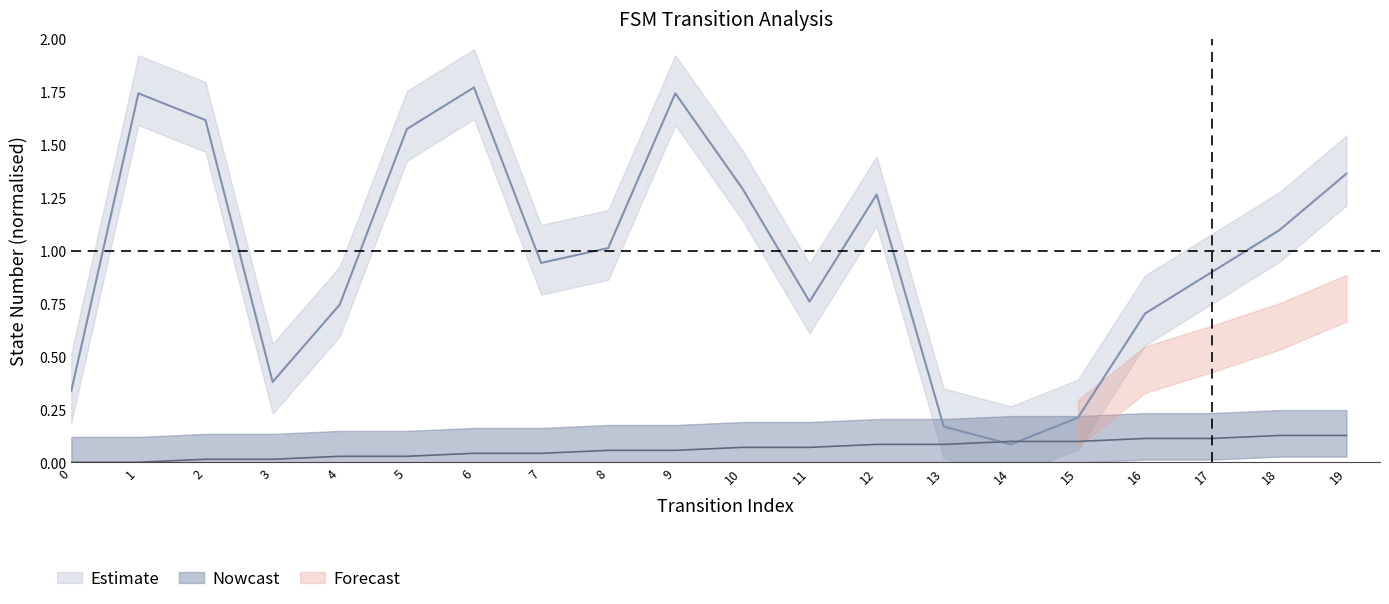

What is the difference between the highest and lowest values at 8?

1.0